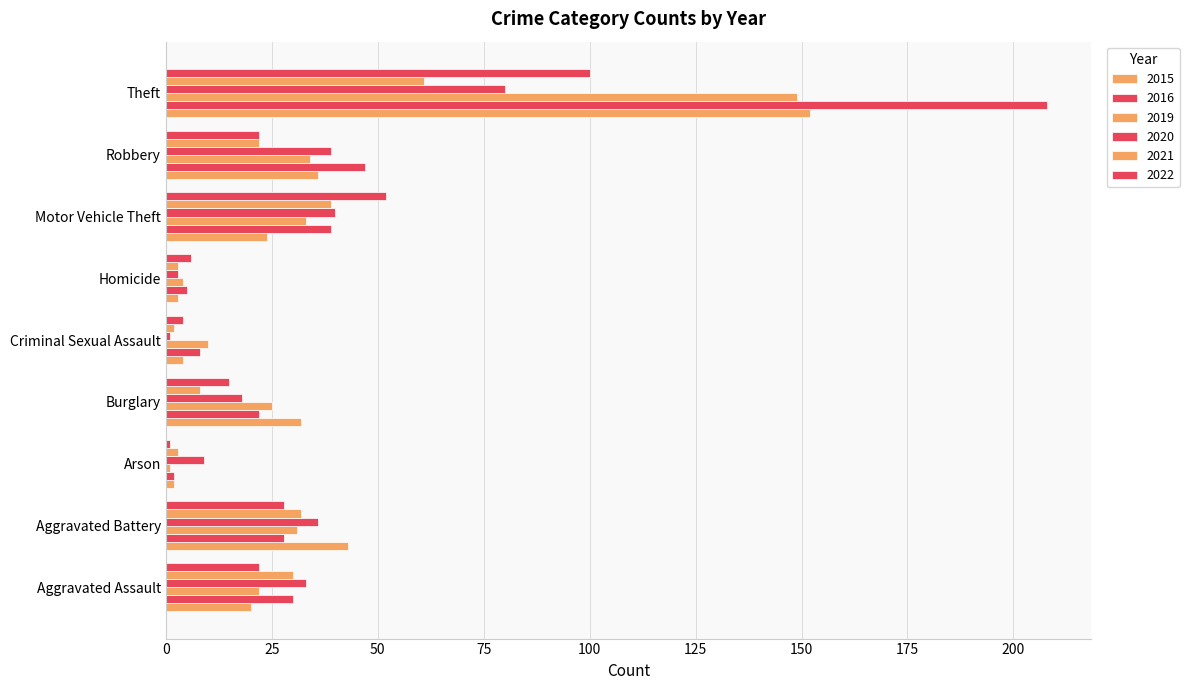

Count the number of categories in the chart.

9